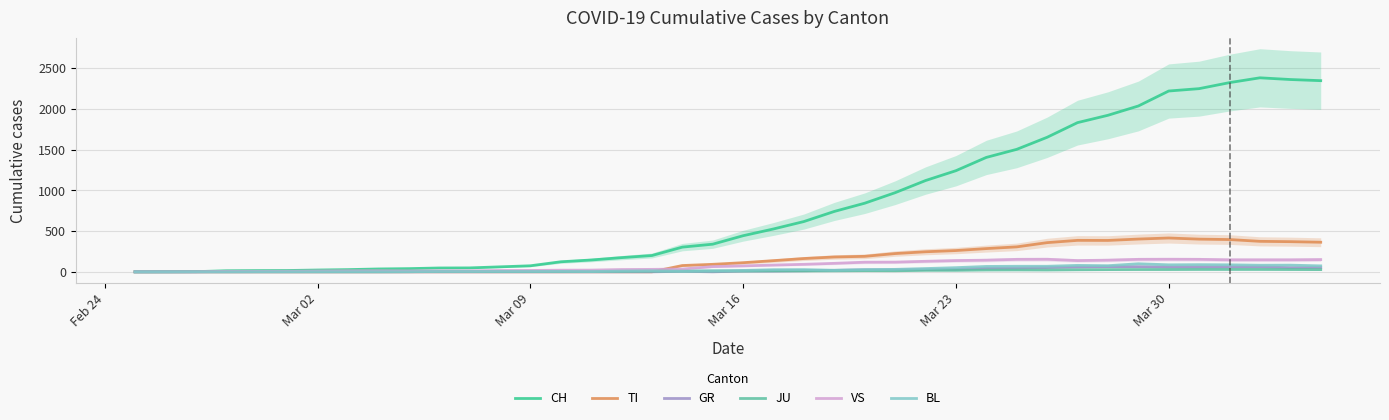

What are all the series names shown in the legend?

CH, TI, GR, JU, VS, BL